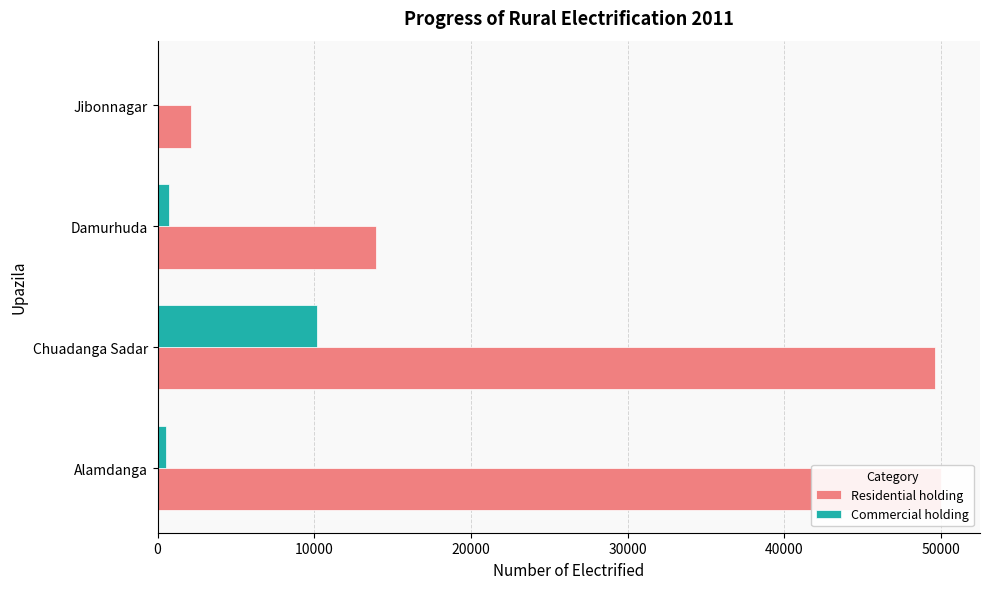

Rank the series by their maximum value, from highest to lowest.

Residential holding, Commercial holding